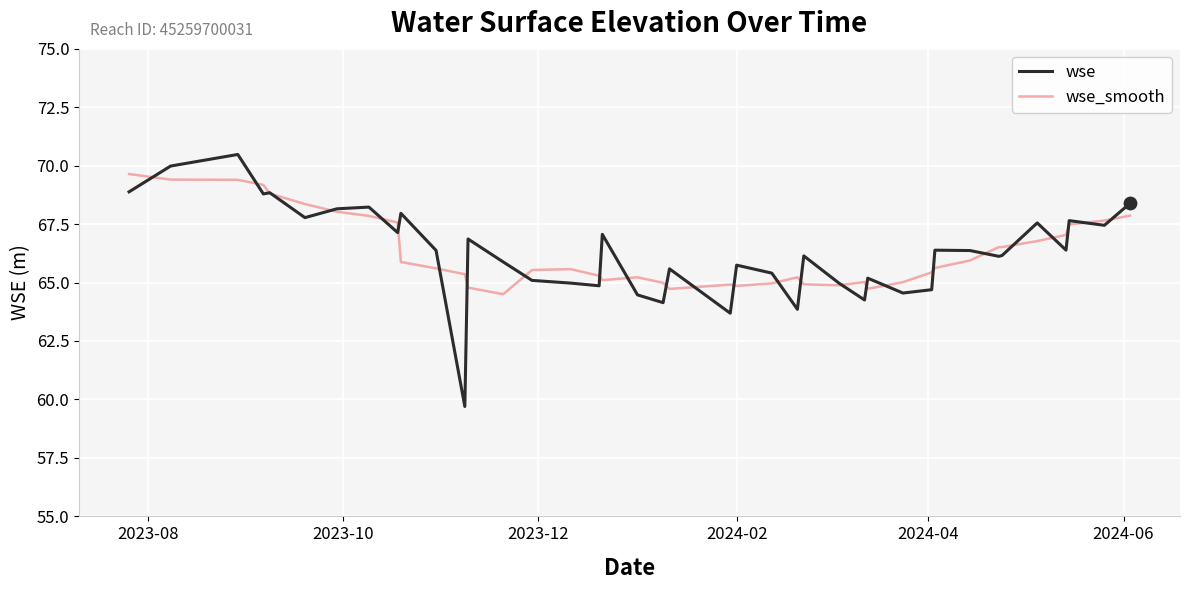

List the series in order of their peak value, lowest first.

wse_smooth, wse